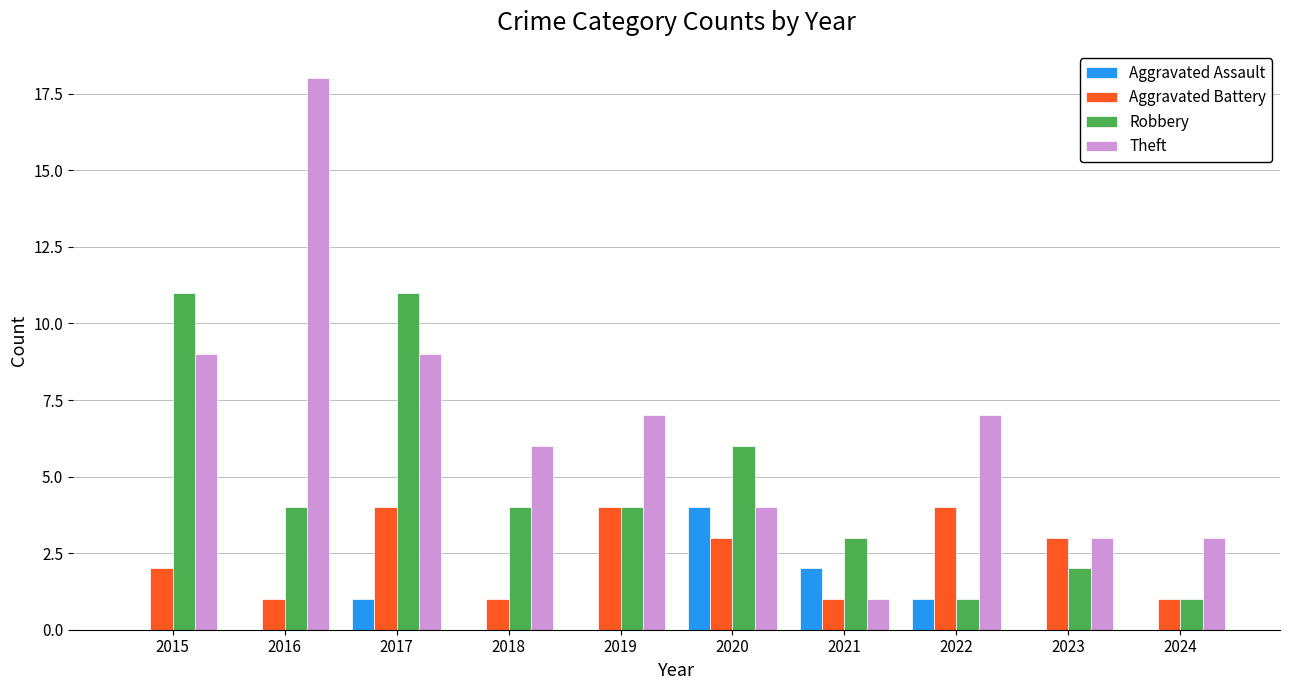

How many series are shown in this chart?

4